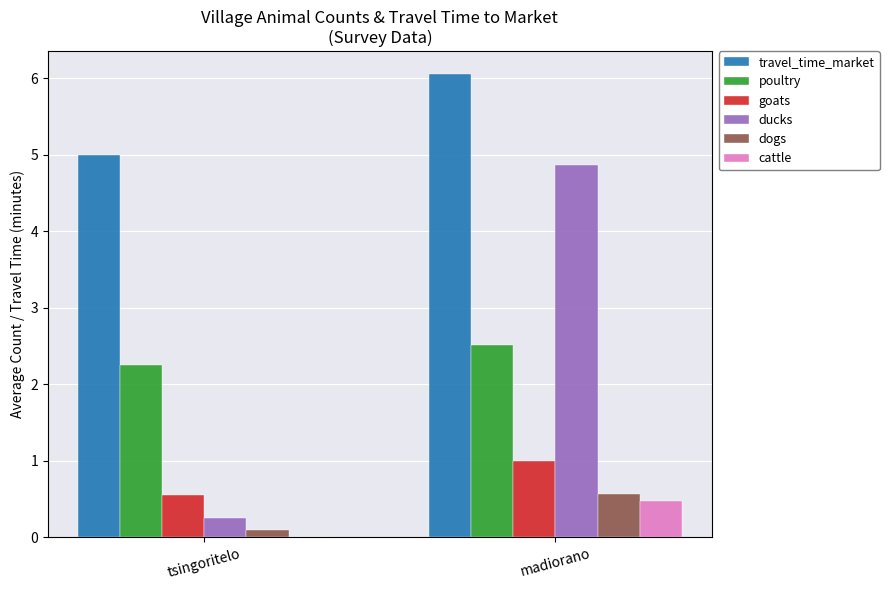

Is the value of ducks at tsingoritelo greater than the value of dogs at tsingoritelo?

Yes